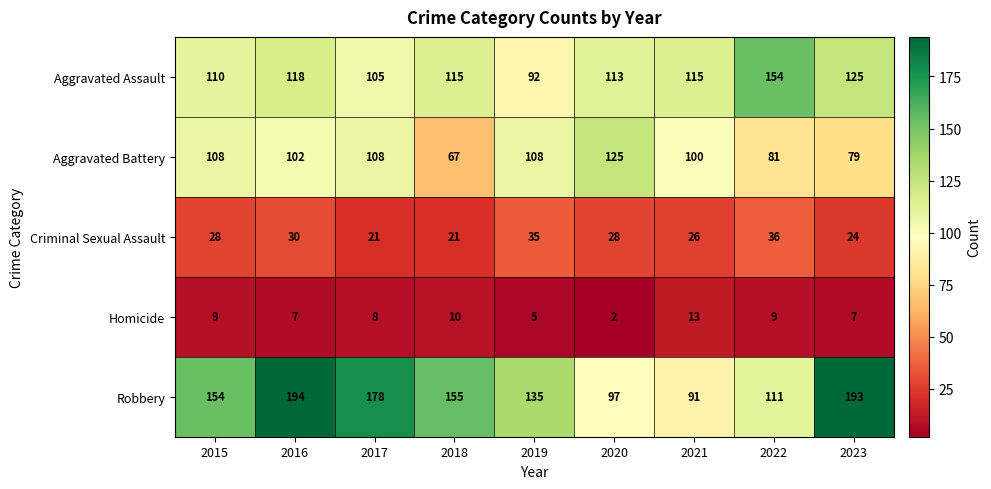

How many categories are shown in the chart?

9